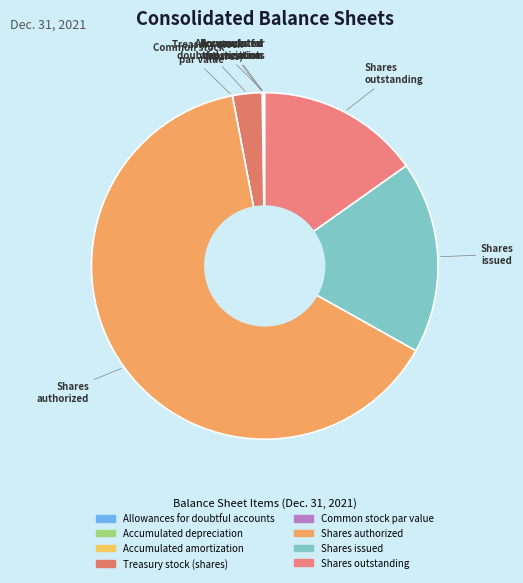

True or false: Shares authorized accounts for 53% of the total.

False